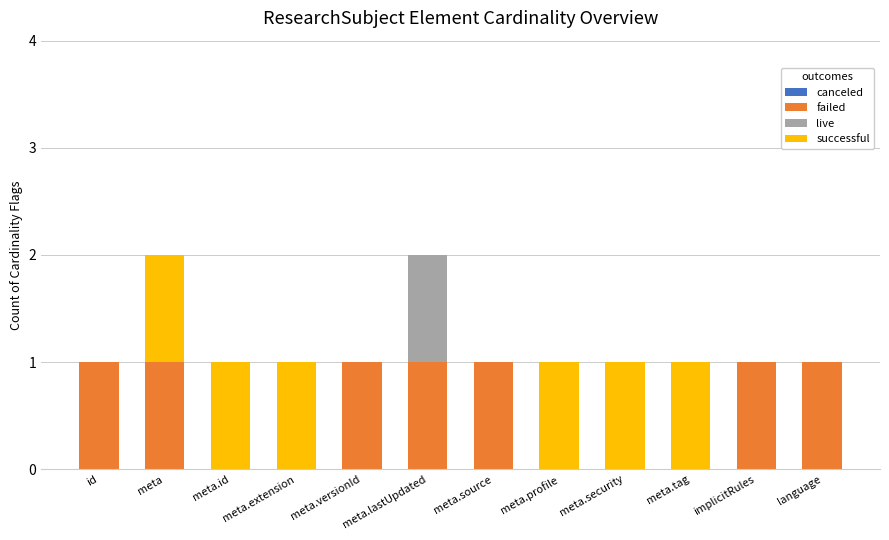

The value of failed at meta.id is 0. True or false?

True